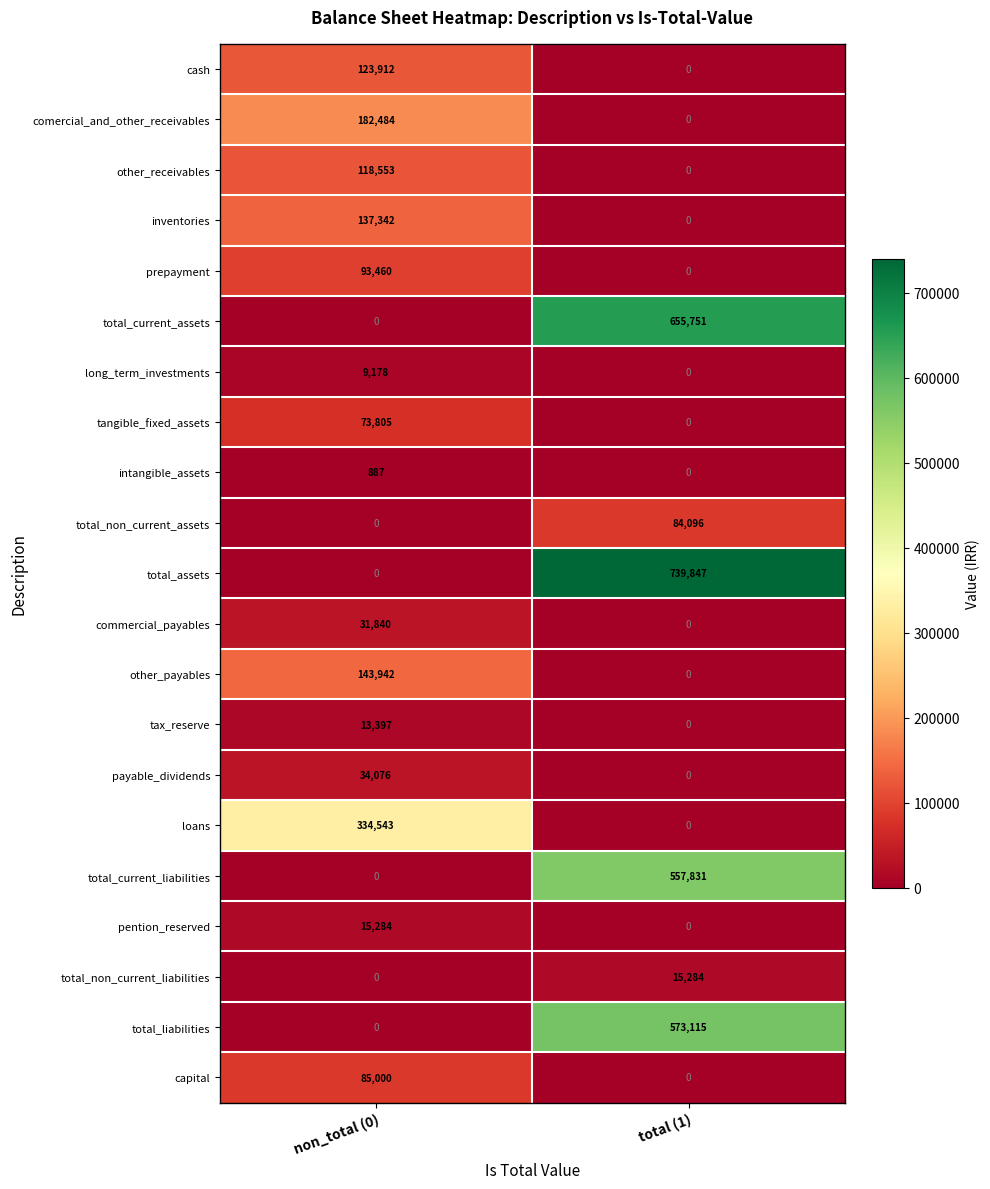

Which series has the largest range (max minus min)?

total_assets